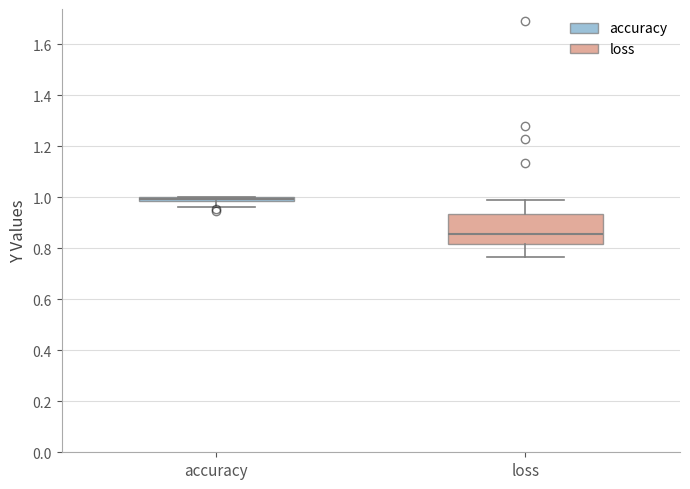

Where does the median line of the box for loss sit on the y-axis? The values are not printed on the chart, so give them approximately, as read against the axis.

0.86